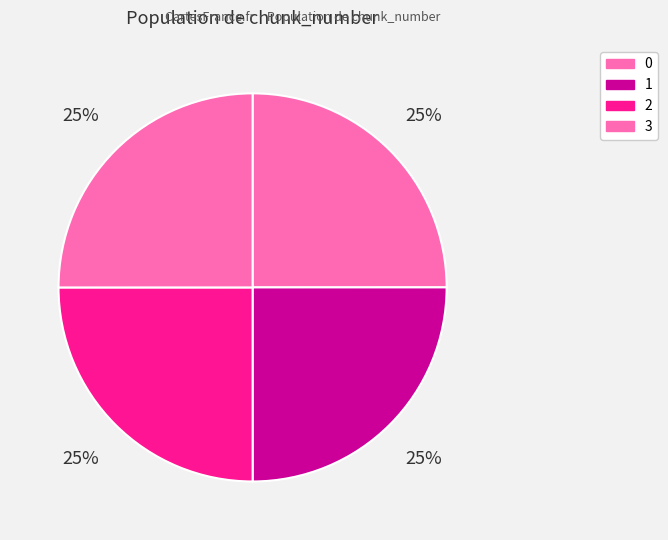

Rank the categories by value from lowest to highest.

0, 1, 2, 3